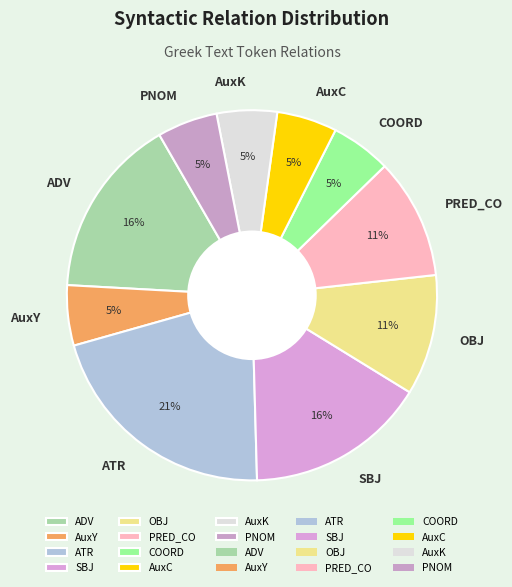

To the nearest percent, what is the combined percentage of SBJ and AuxC?

21%